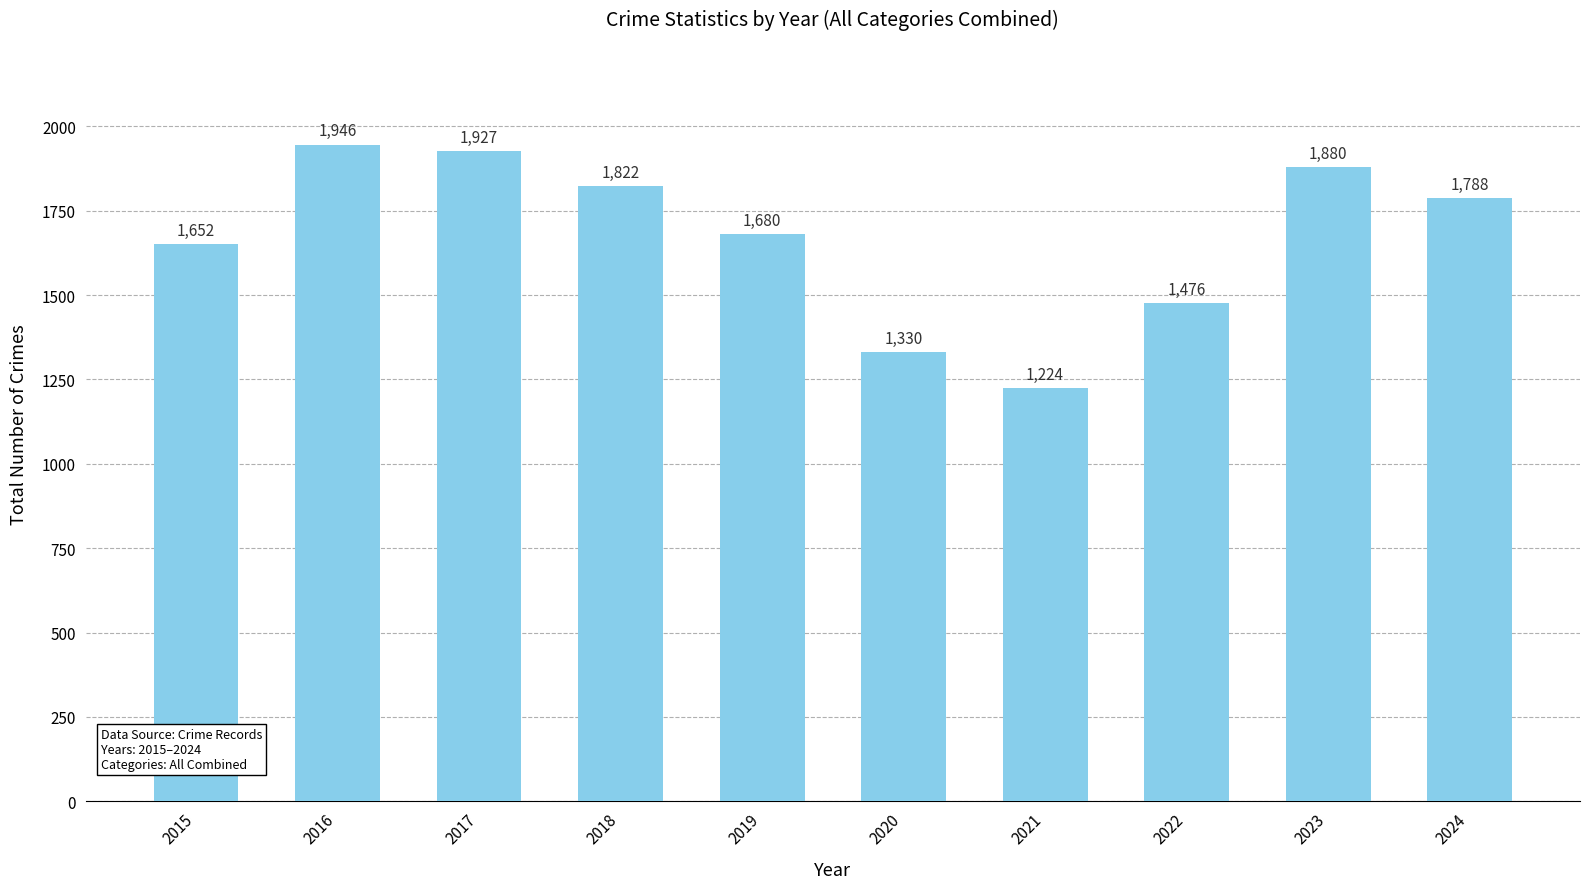

At which label does the data first exceed 1788?

2016